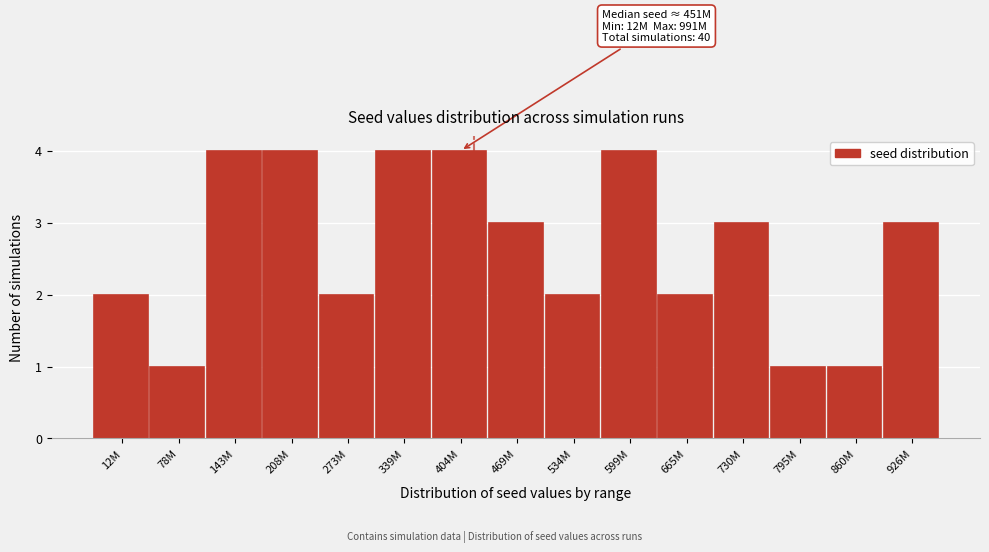

Reading right to left, transcribe all the data shown in this chart.

3	1	1	3	2	4	2	3	4	4	2	4	4	1	2